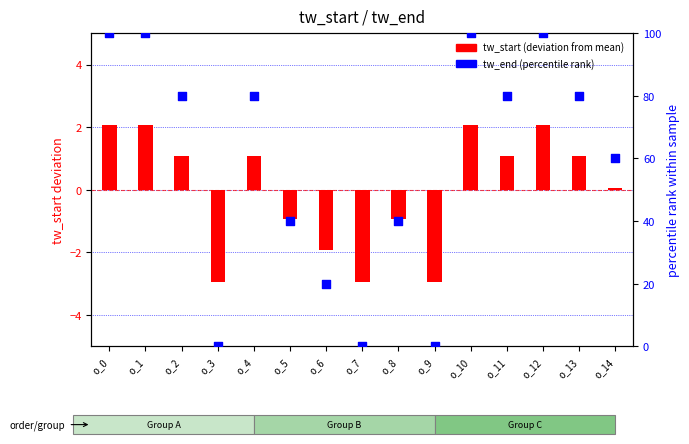

Which series reaches the maximum Y coordinate?

tw_end (percentile rank)